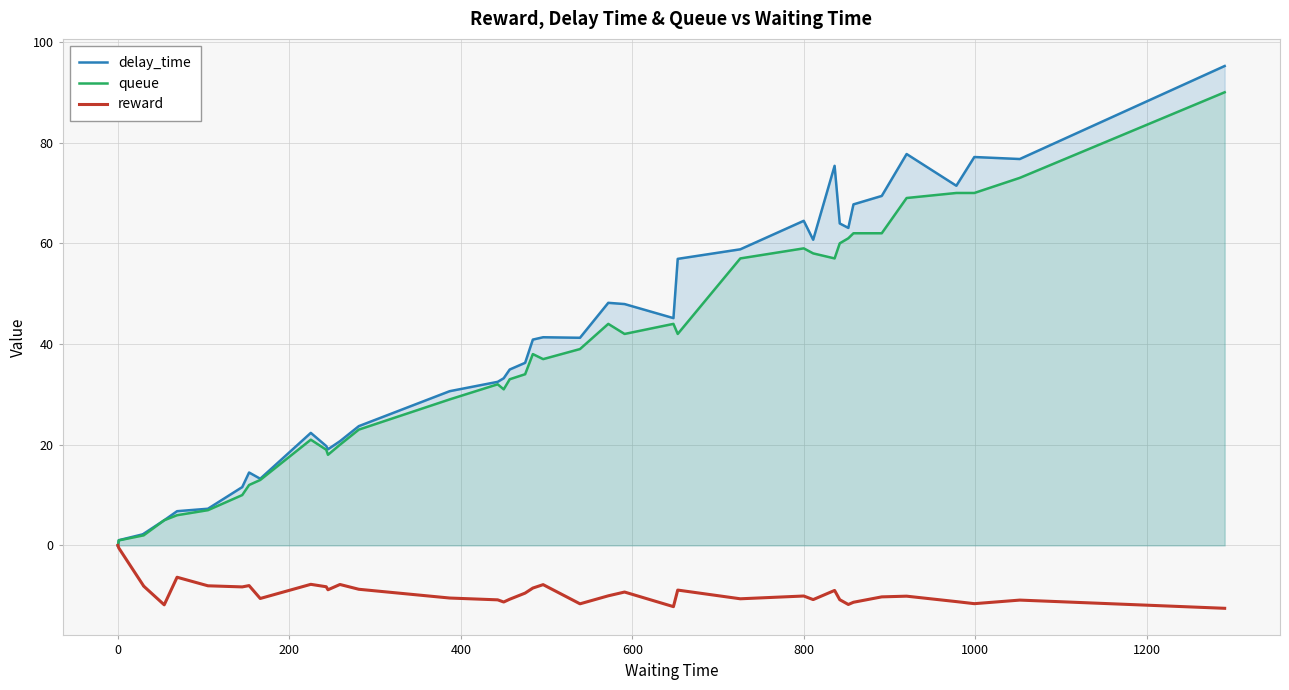

Which series ends up on top after the final intersection of queue and delay_time?

delay_time